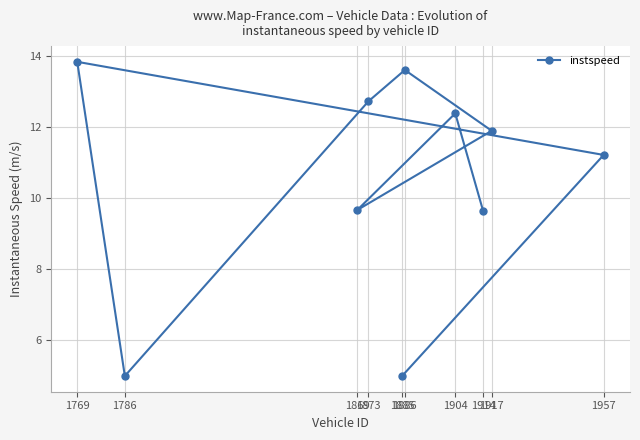

What is the value of the 2nd point from the left?

5.0